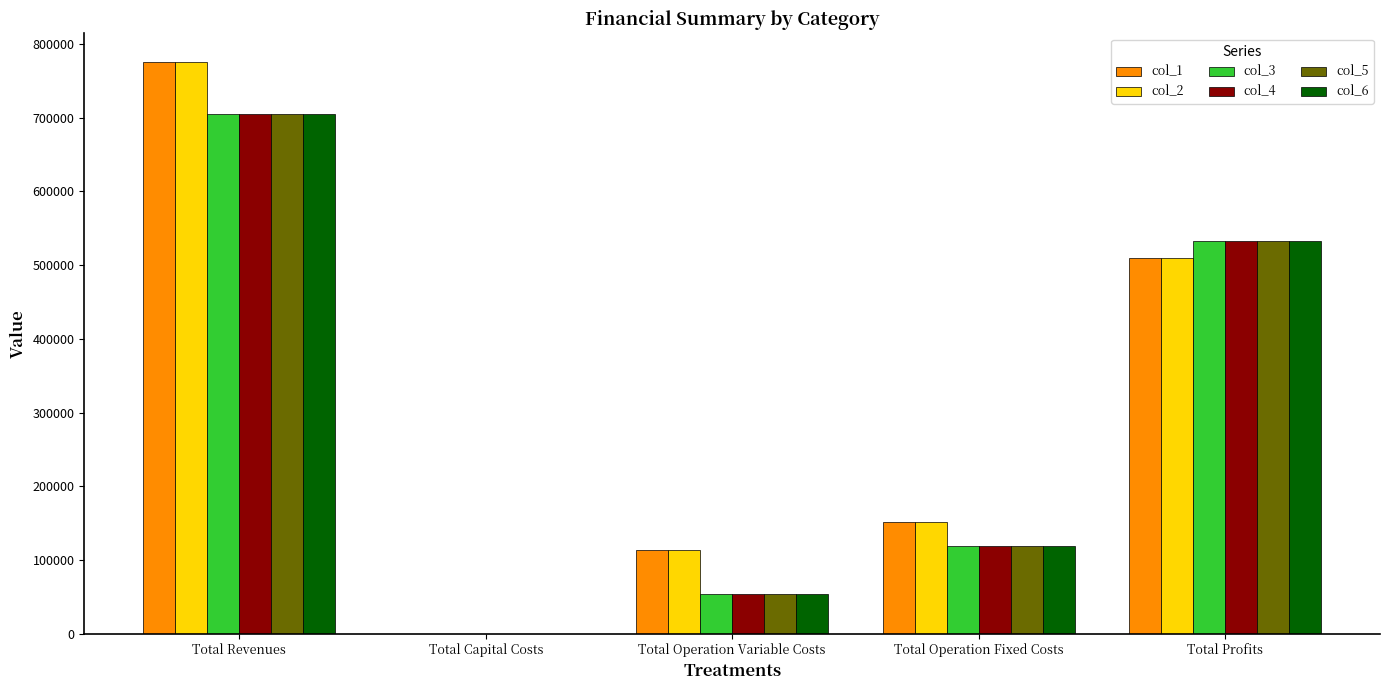

How many values in the col_3 series exceed 118619?

3